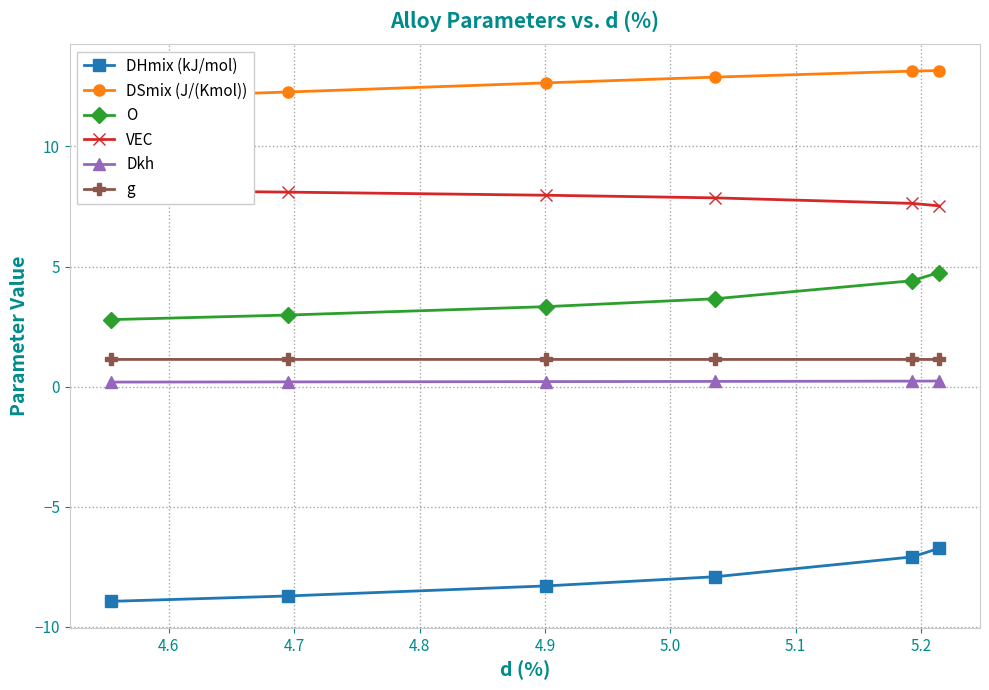

What is the smallest value displayed?

-8.9